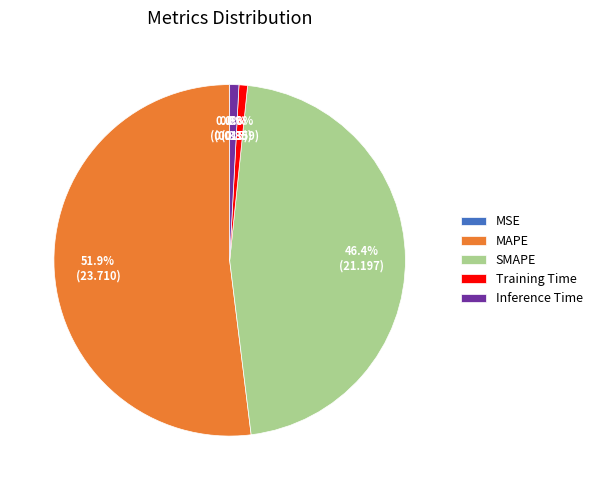

Which category has the biggest portion of the pie?

MAPE